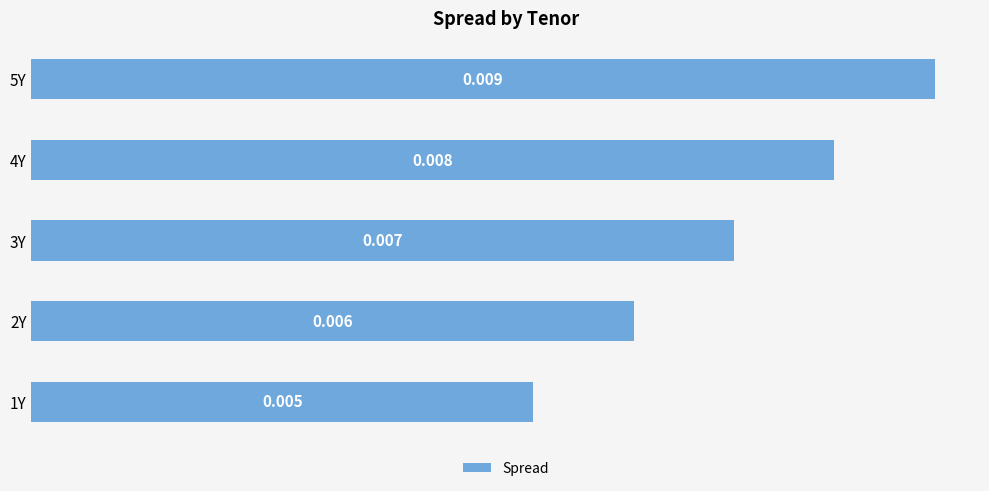

Rank the categories by value from highest to lowest.

5Y, 4Y, 3Y, 2Y, 1Y